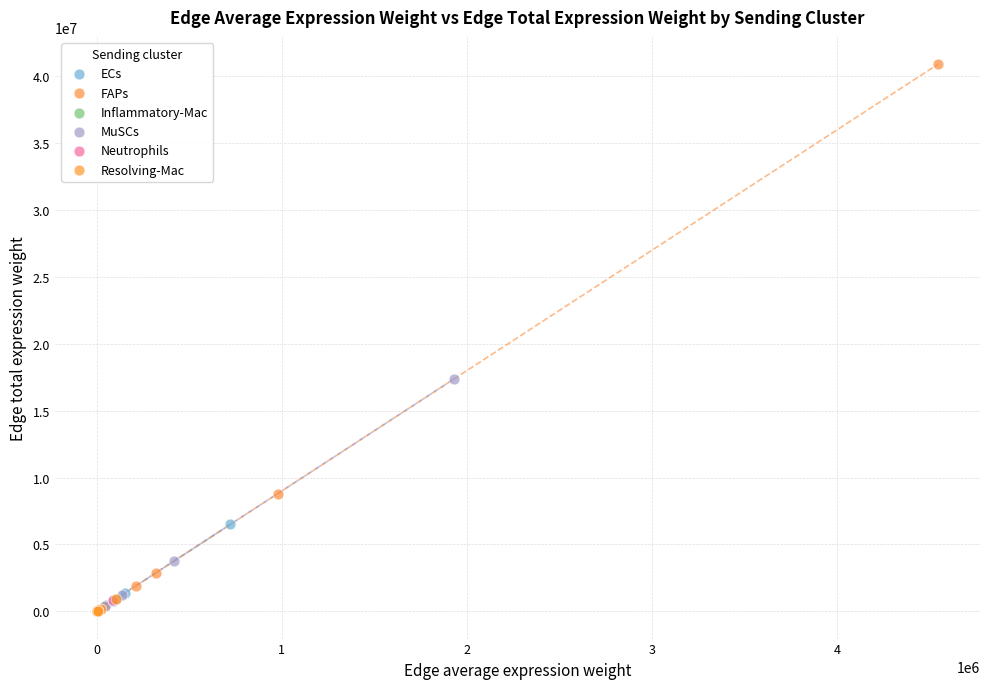

Which series reaches the maximum Y coordinate?

FAPs